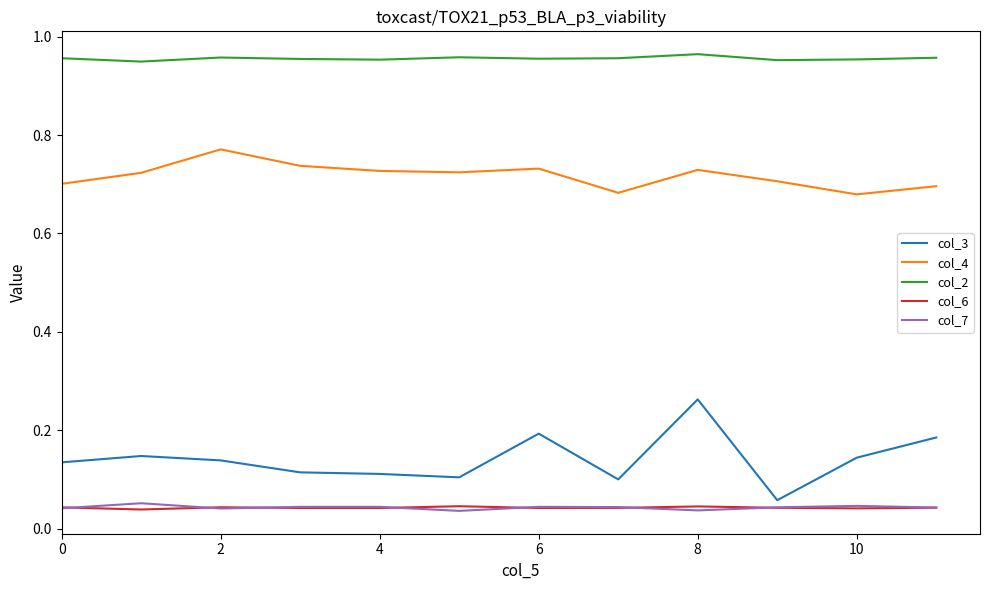

True or false: col_4 and col_7 intersect in this chart.

False